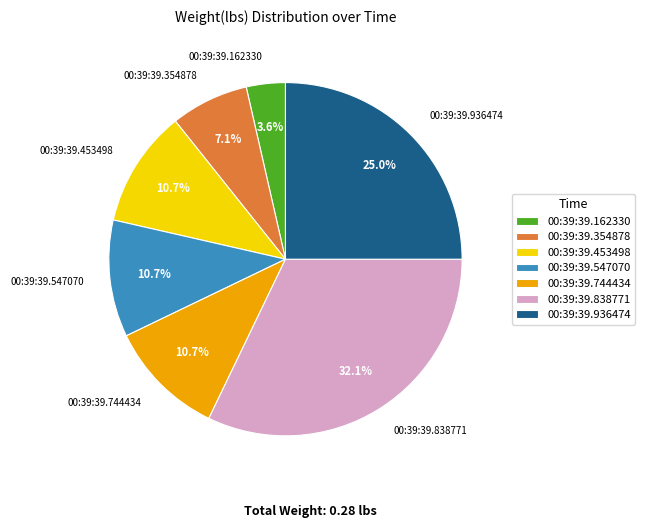

What is the smallest slice in the pie chart?

00:39:39.162330